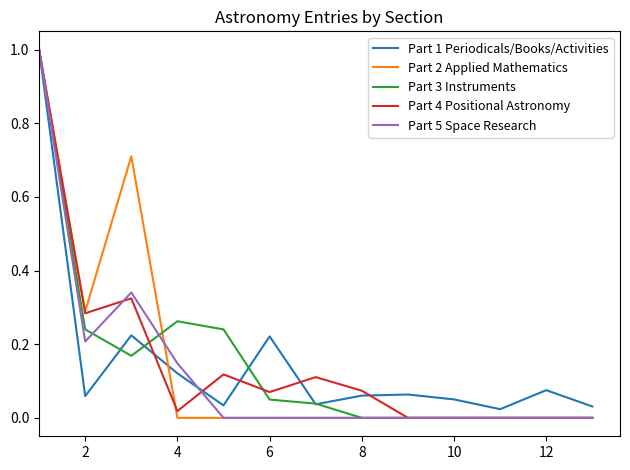

What is the highest value of the Part 5 Space Research series?

1.0